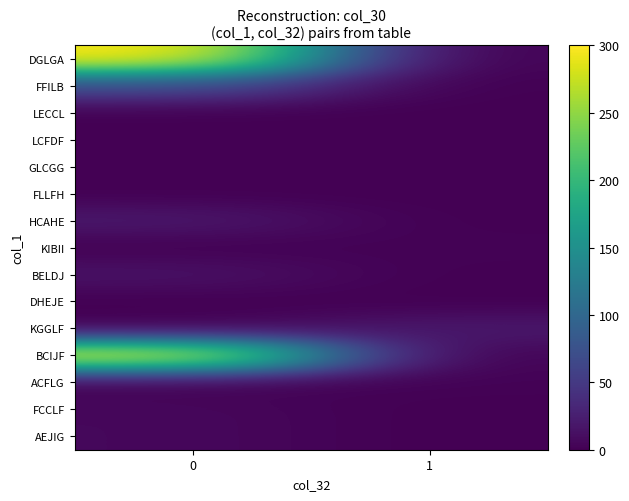

Reading left to right, list all the values displayed in this chart.

row_0: 300	0
row_1: 70	0
row_2: 0	0
row_3: 0	0
row_4: 0	0
row_5: 0	0
row_6: 20	0
row_7: 0	2
row_8: 15	0
row_9: 0	0
row_10: 0	20
row_11: 300	0
row_12: 0	2
row_13: 6	0
row_14: 6	0